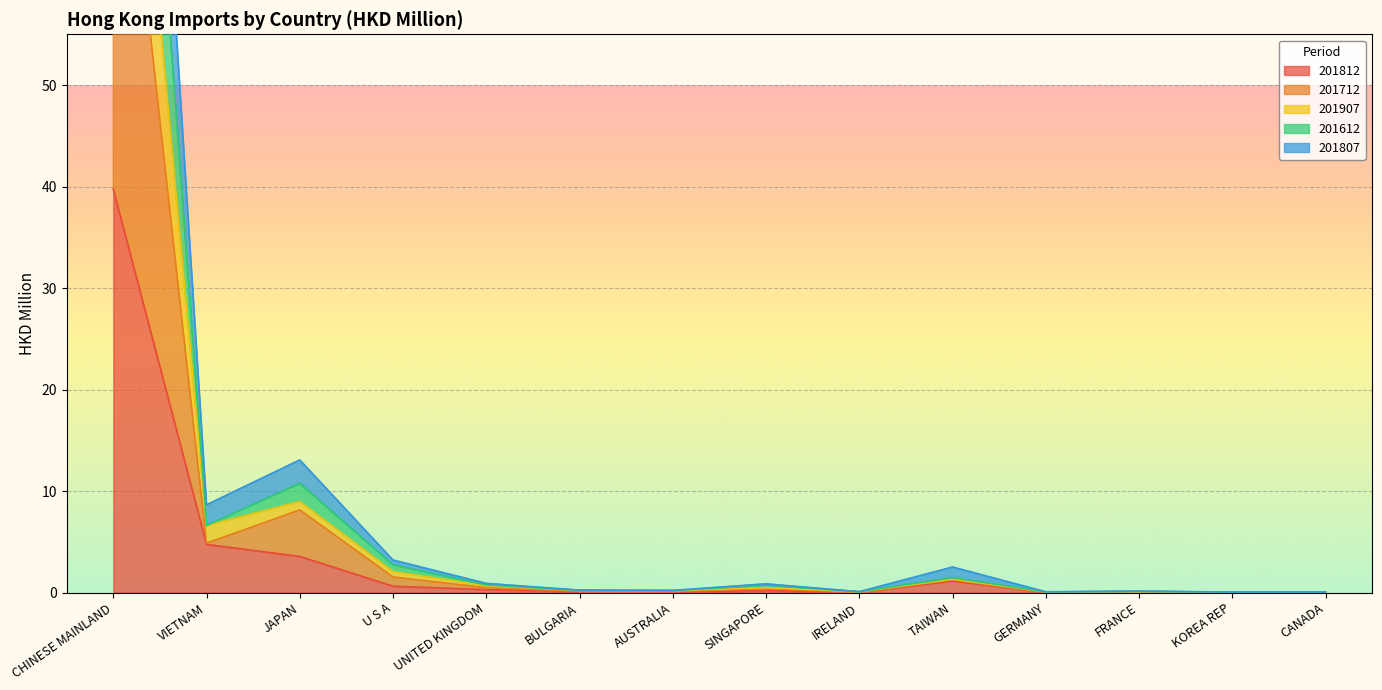

What is the difference between the 201712 values at GERMANY and BULGARIA?

0.2